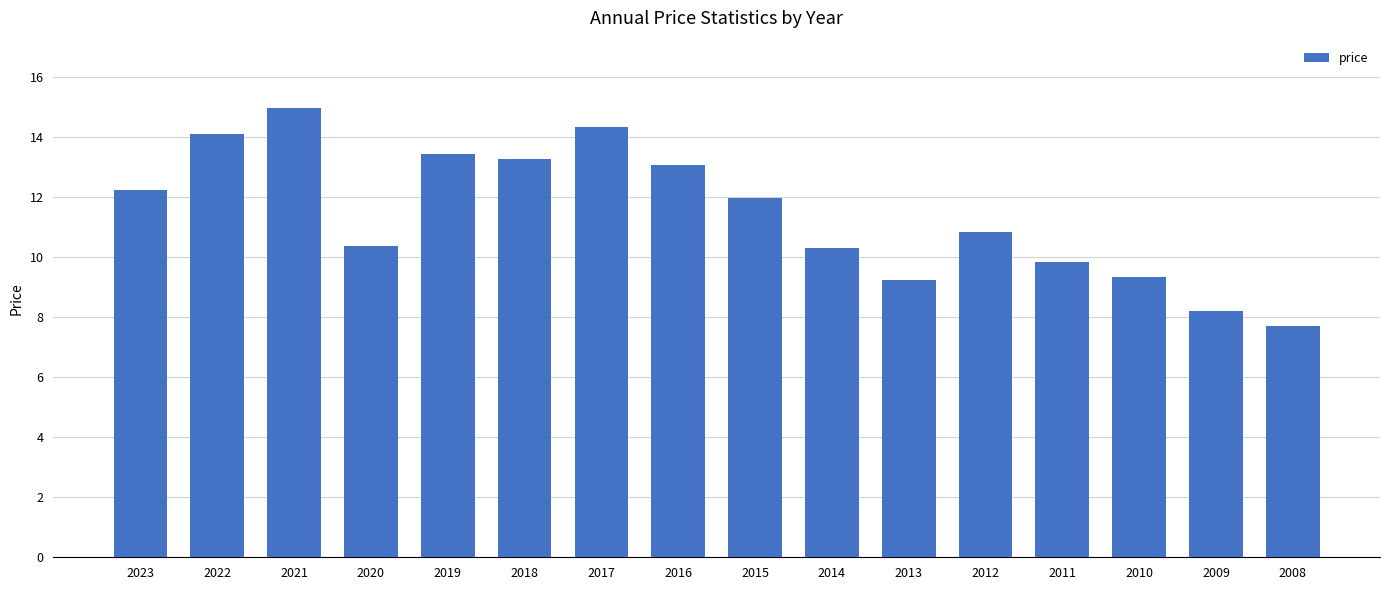

What is the sum of all values?

183.3